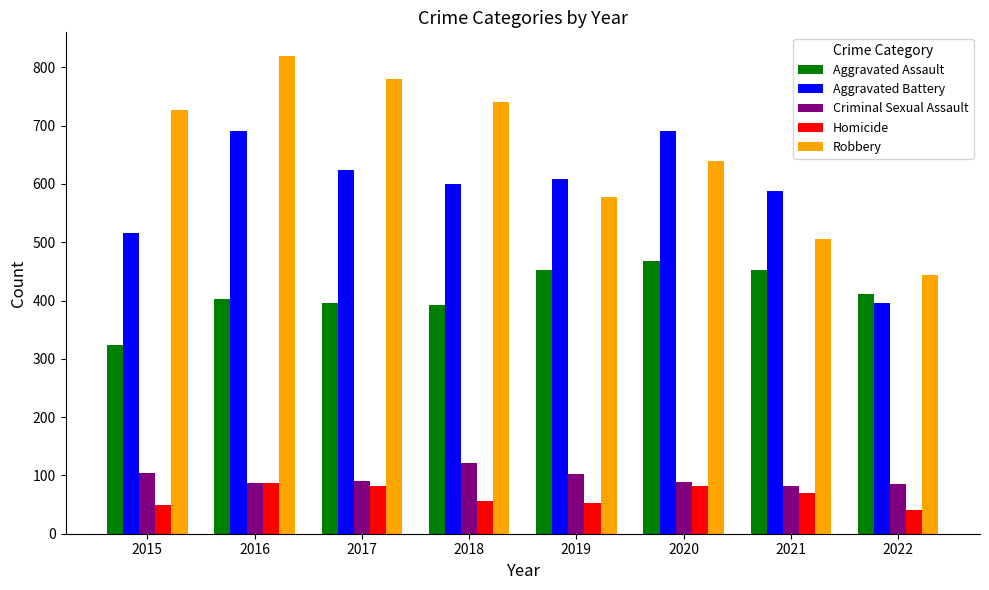

What is the value of the Criminal Sexual Assault bar at the 6th from the left?

88